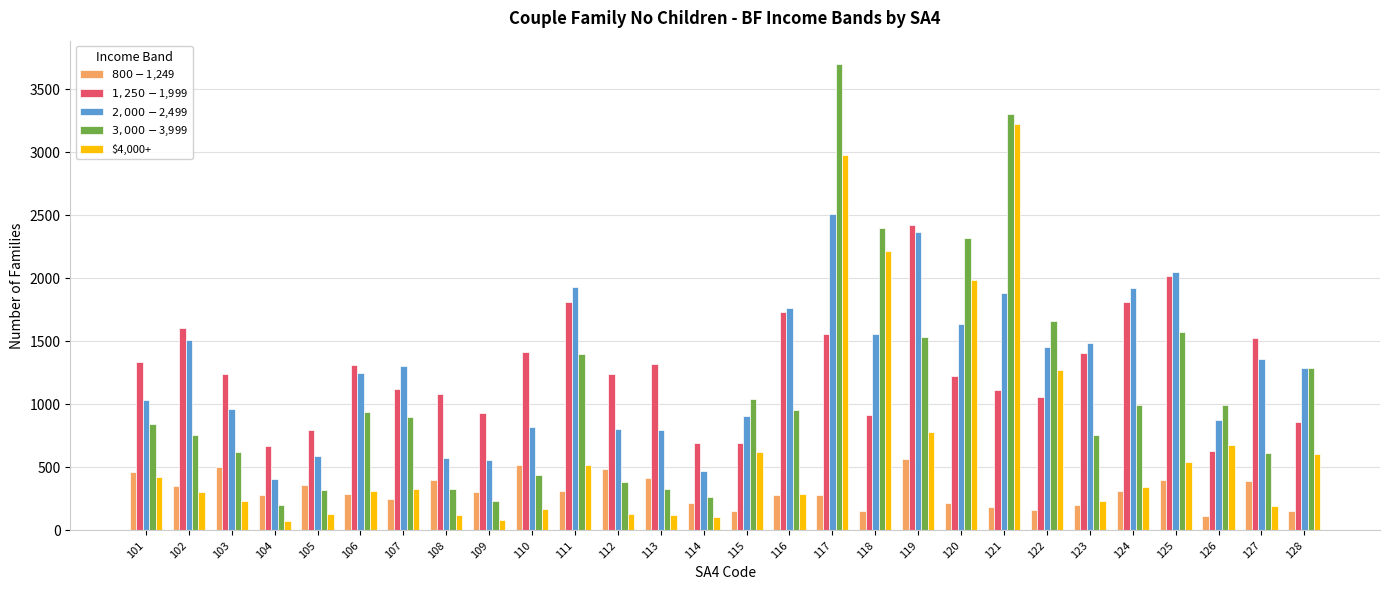

At which category is the sum across all series the highest?

117